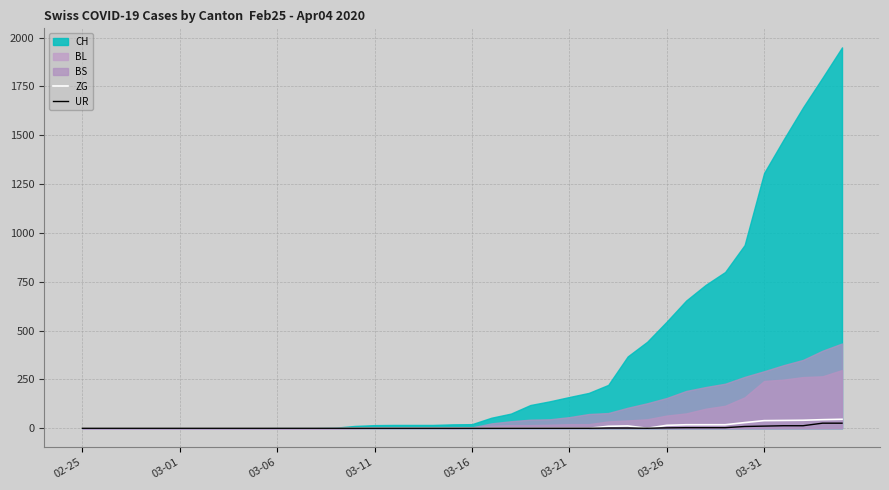

How many lines are shown in the chart?

2